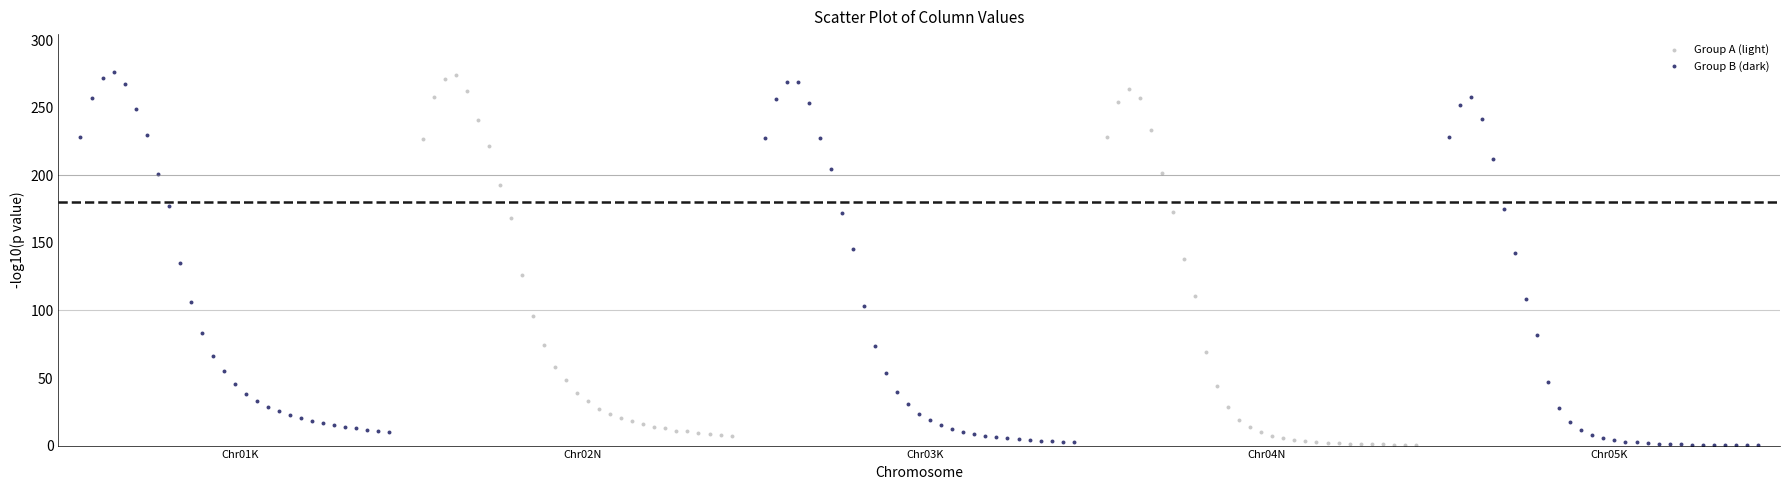

Which series has the largest Y range (max minus min)?

Group B (dark)